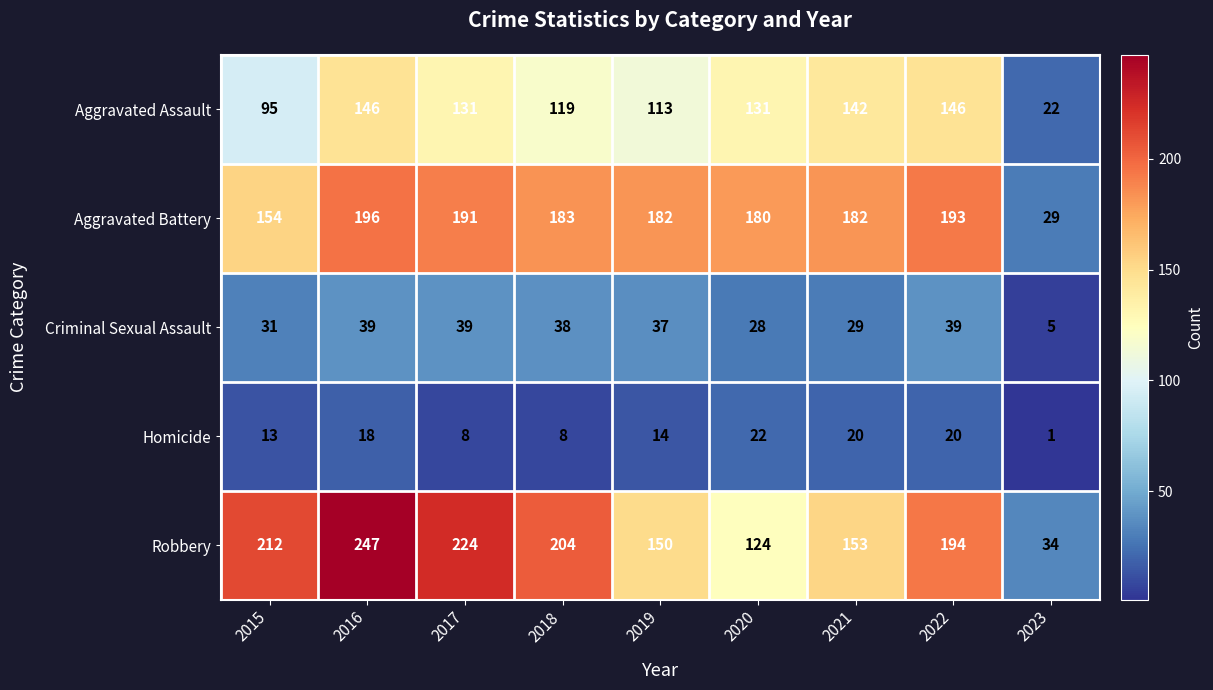

What is the total value across all series at 2015?

505